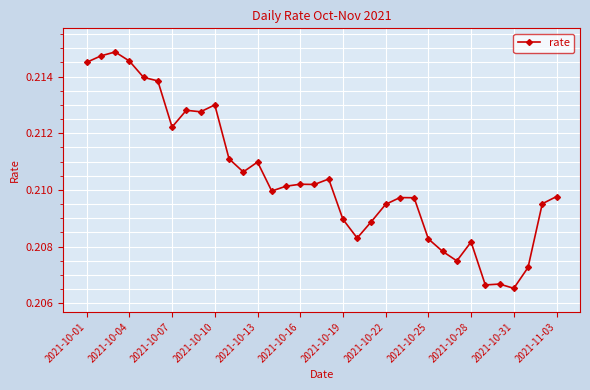

How many values are between 0 and 1?

34